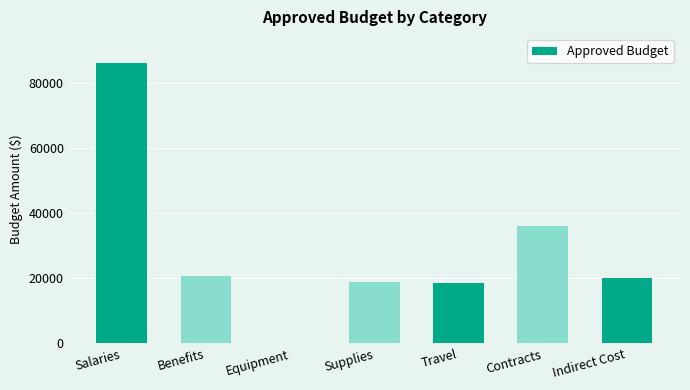

What is the sum of all values?

200000